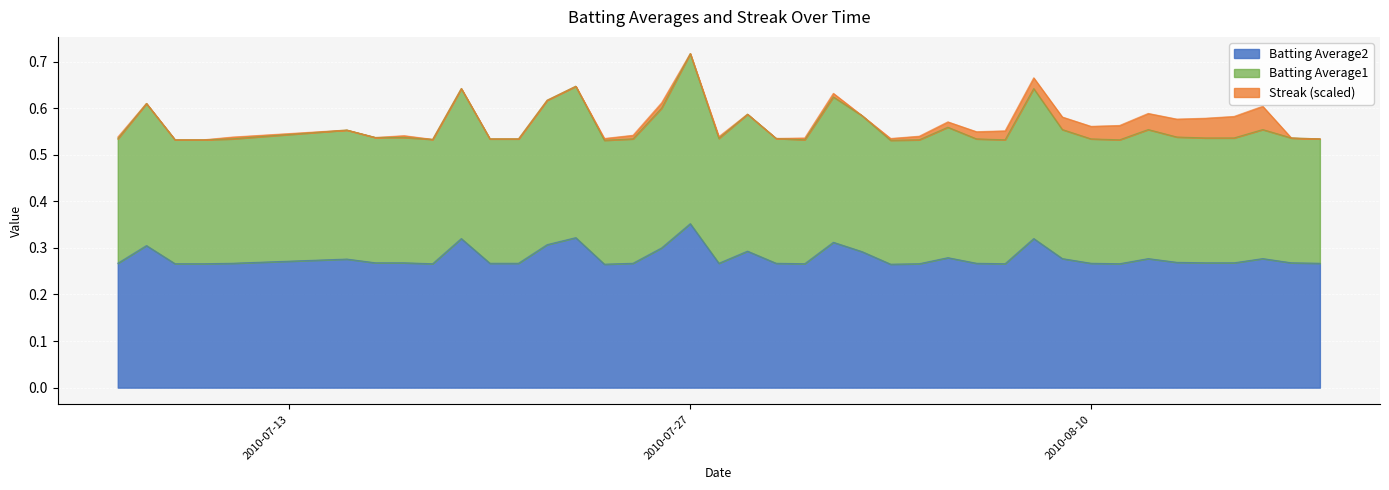

Which category has the highest value in the Batting Average2 series?

2010-07-27